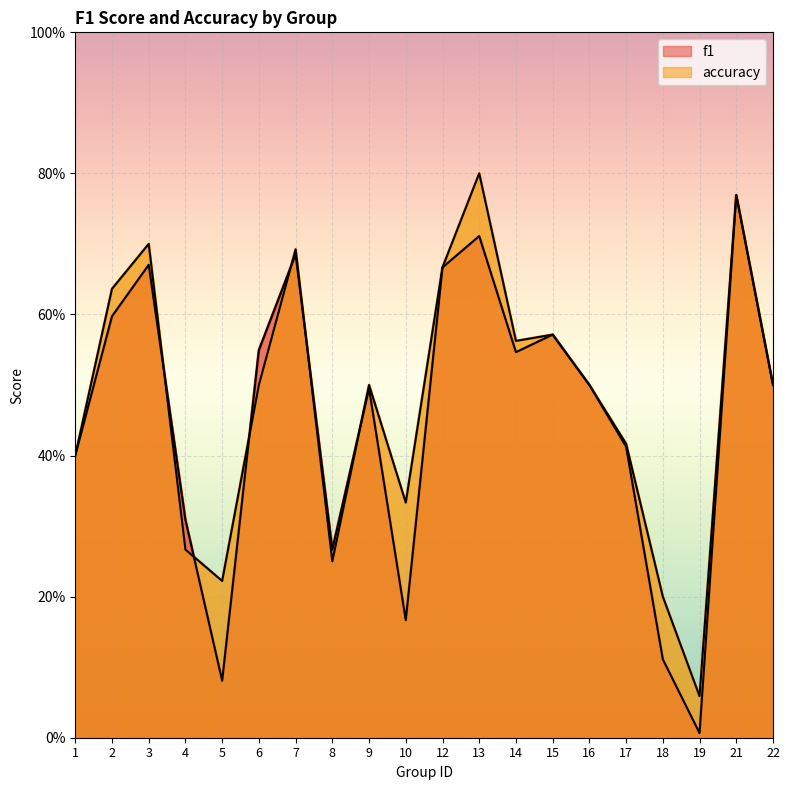

Which series has the largest range (max minus min)?

f1